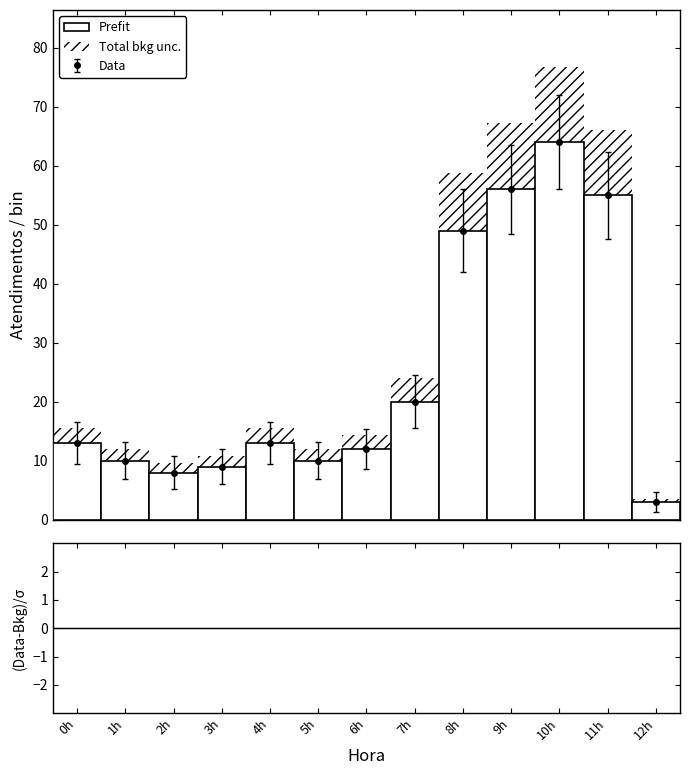

At how many categories does at least one series exceed 13?

5